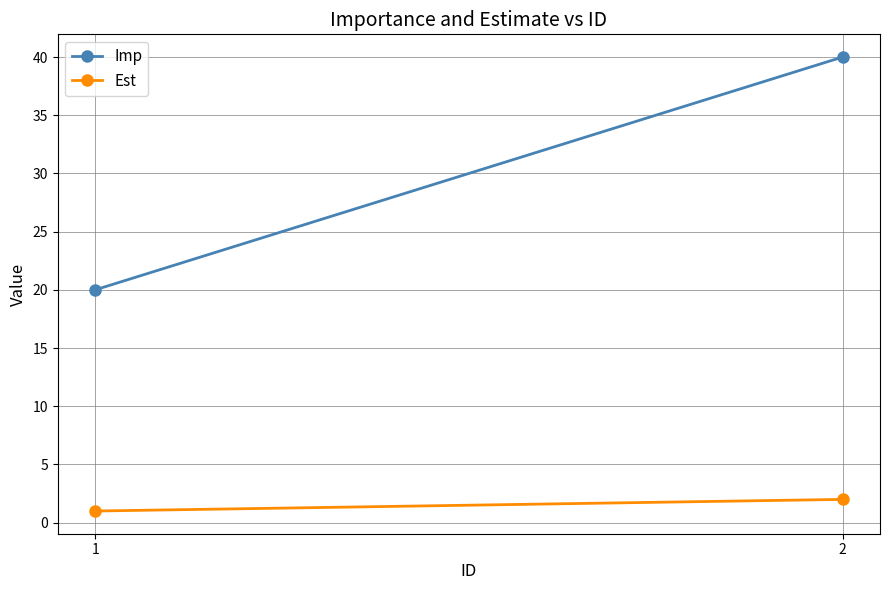

Read the Imp value at 2, to the nearest 5.

40